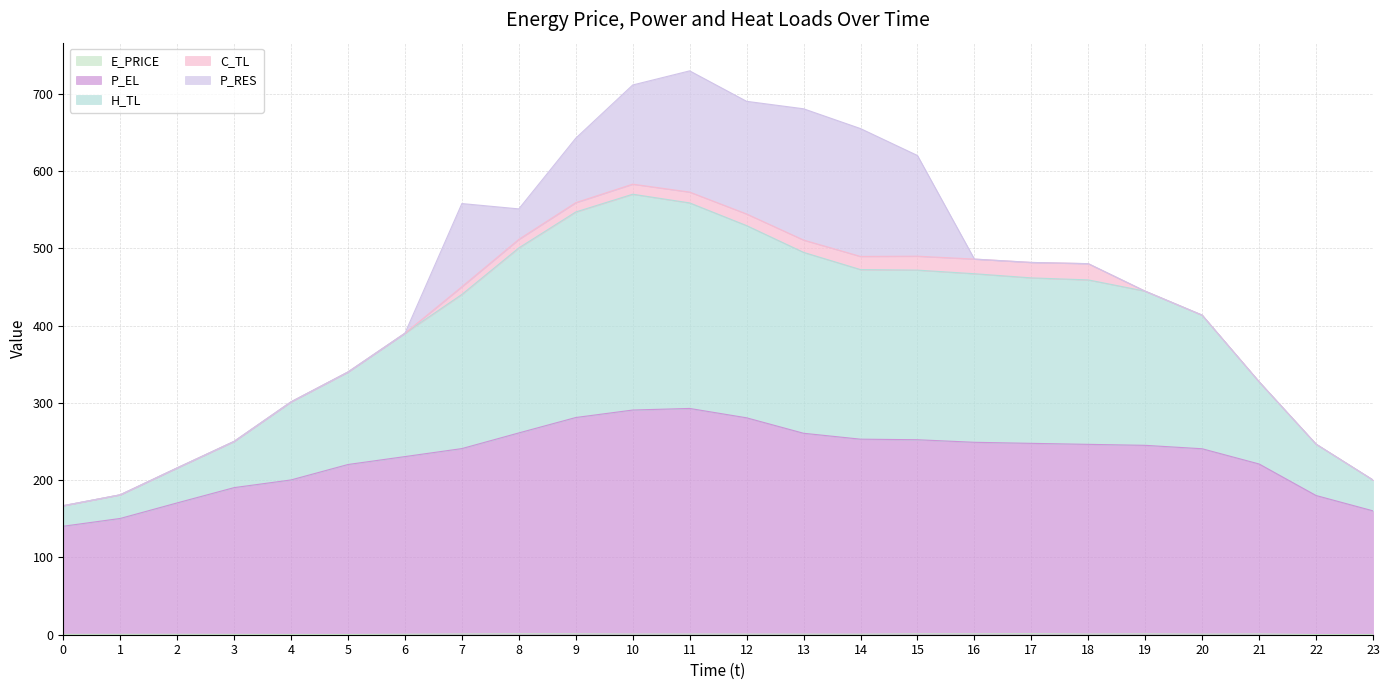

Where is P_EL nearest to the value 216?

5